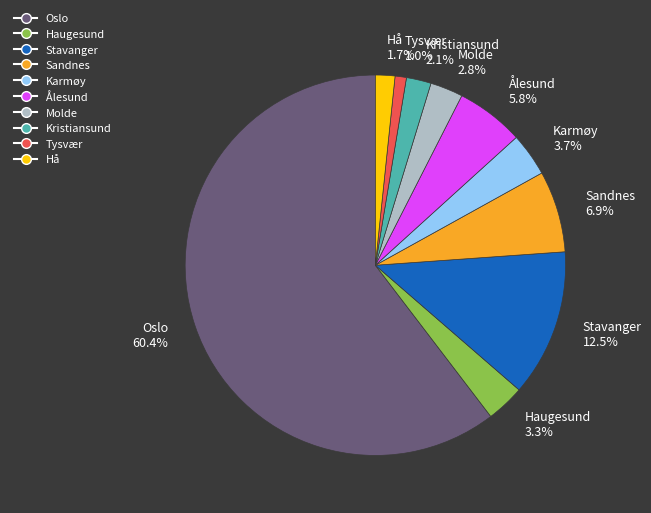

Which category has the biggest portion of the pie?

Oslo